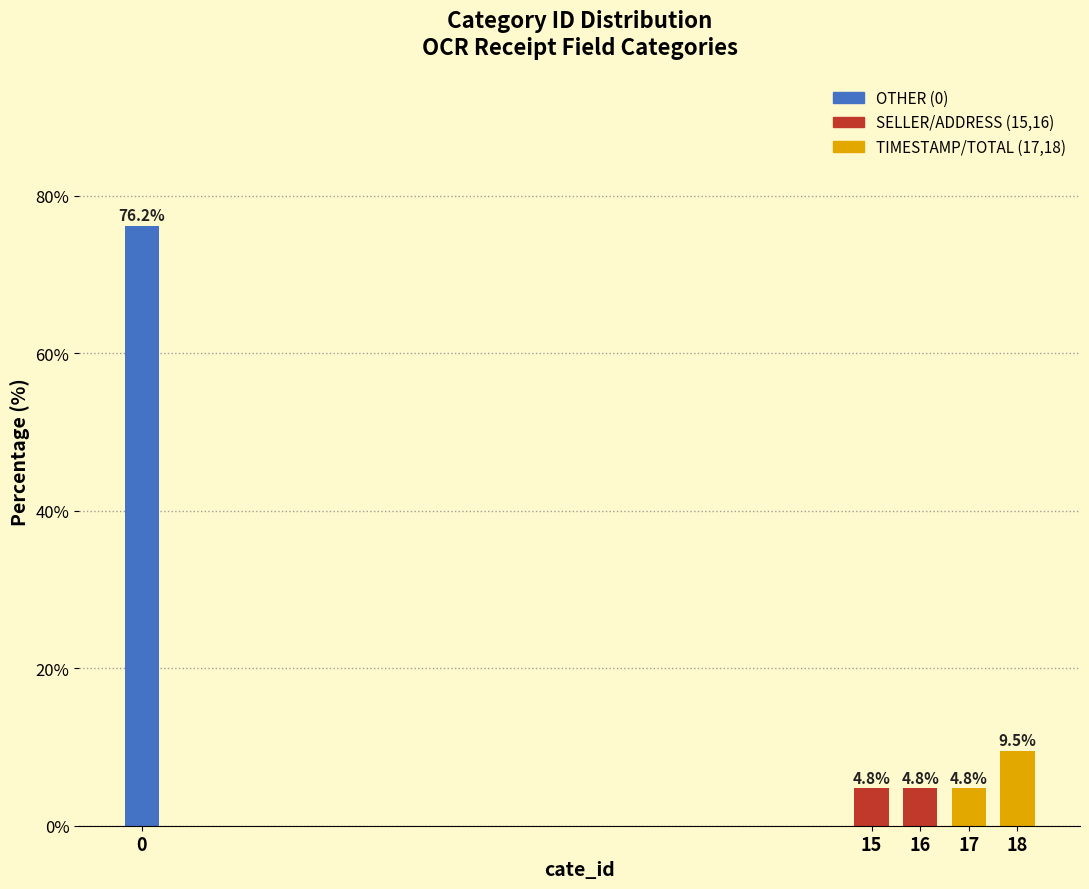

Reading left to right, extract all data points from this chart.

0=76.2	15=4.8	16=4.8	17=4.8	18=9.5